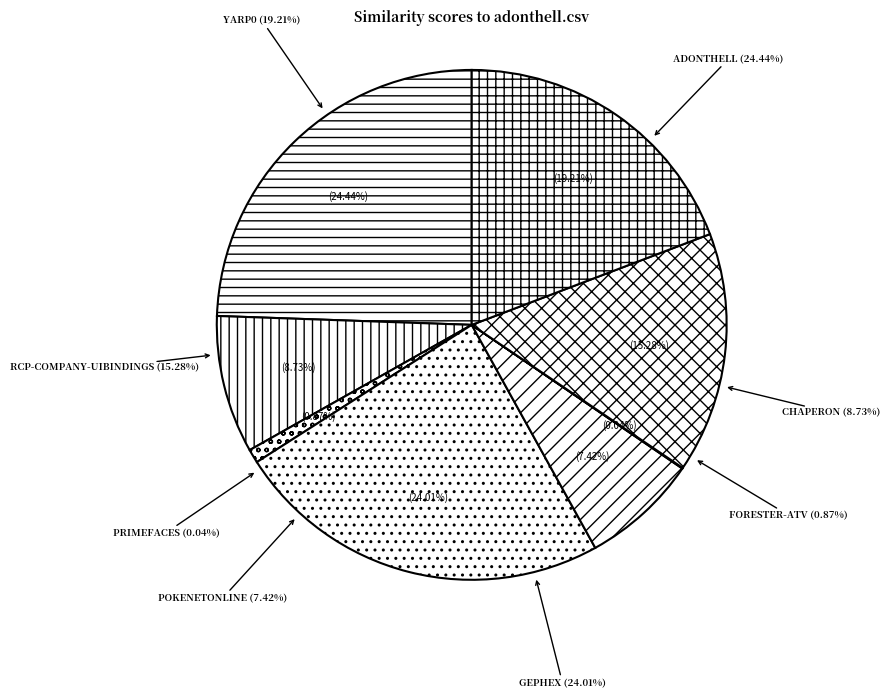

To the nearest percent, what is the difference between the largest and smallest slice percentages?

24%